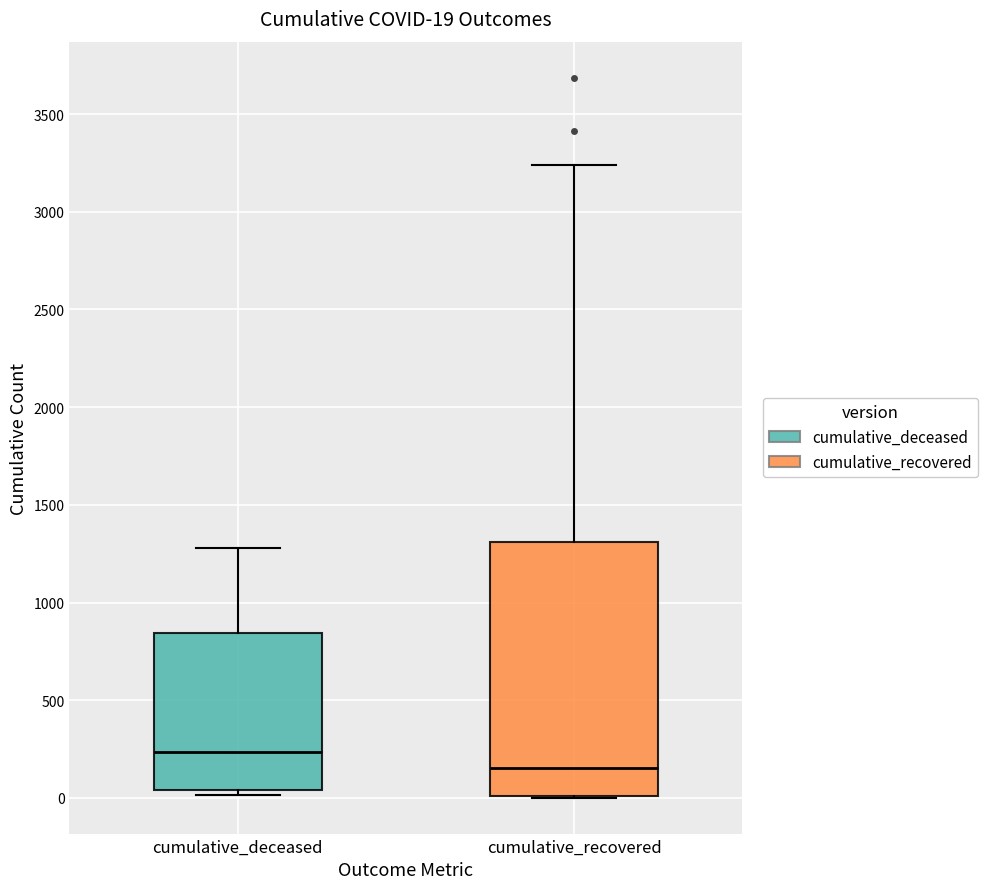

Which box has the lowest median line?

cumulative_recovered